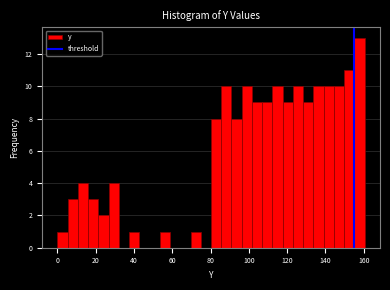

Read against the x-axis, roughly where is the centre of the tallest bar?

158